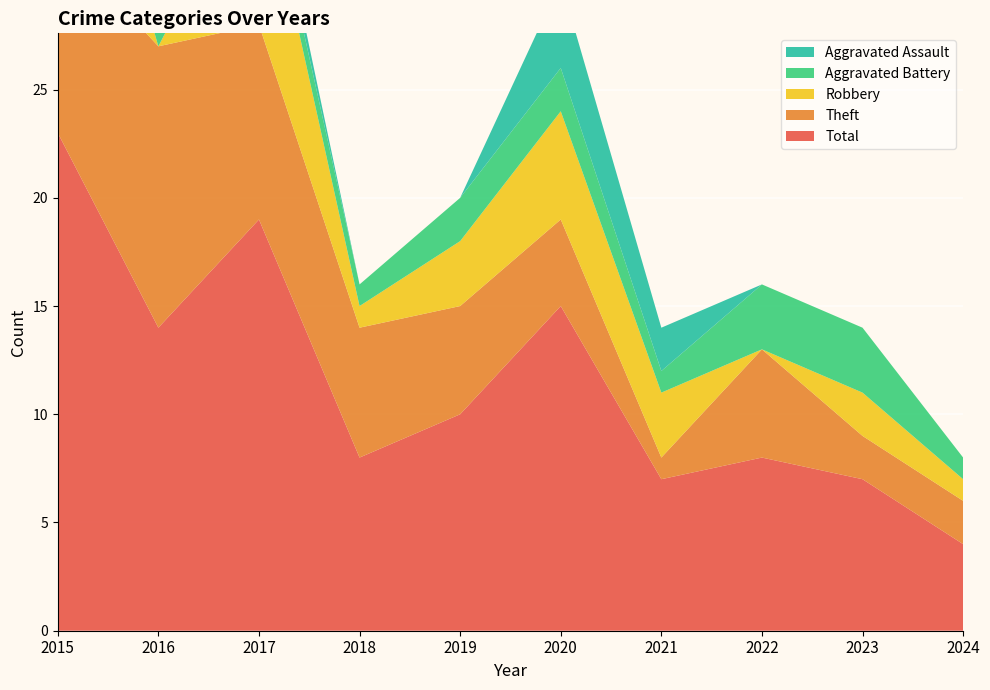

Reading left to right, transcribe all the data shown in this chart.

Aggravated Assault: 2015=0	2016=0	2017=1	2018=0	2019=0	2020=4	2021=2	2022=0	2023=0	2024=0
Aggravated Battery: 2015=2	2016=1	2017=1	2018=1	2019=2	2020=2	2021=1	2022=3	2023=3	2024=1
Robbery: 2015=11	2016=0	2017=8	2018=1	2019=3	2020=5	2021=3	2022=0	2023=2	2024=1
Theft: 2015=9	2016=13	2017=9	2018=6	2019=5	2020=4	2021=1	2022=5	2023=2	2024=2
Total: 2015=23	2016=14	2017=19	2018=8	2019=10	2020=15	2021=7	2022=8	2023=7	2024=4